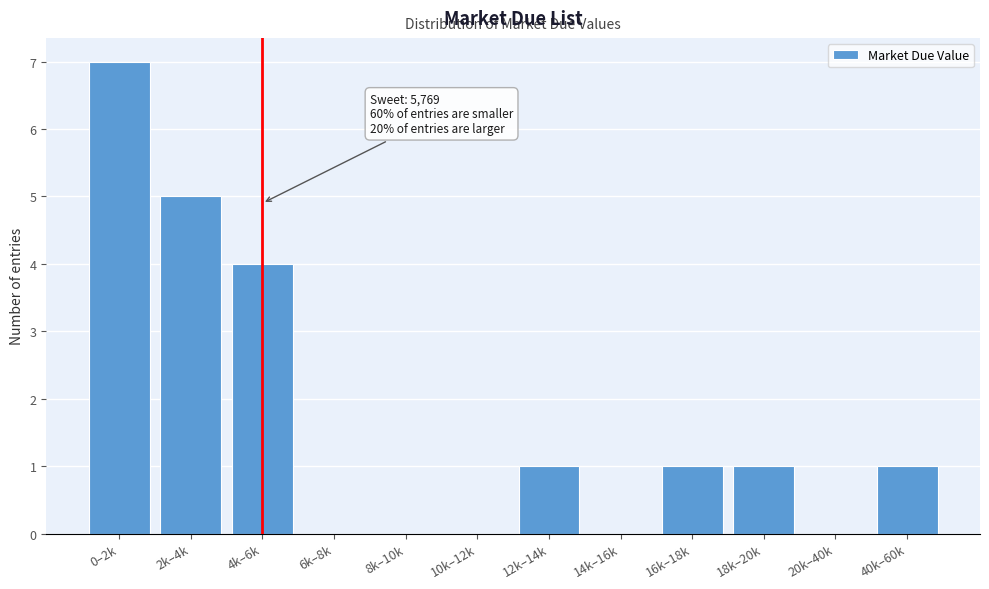

Reading right to left, extract all data points from this chart.

40k–60k=1	20k–40k=0	18k–20k=1	16k–18k=1	14k–16k=0	12k–14k=1	10k–12k=0	8k–10k=0	6k–8k=0	4k–6k=4	2k–4k=5	0–2k=7